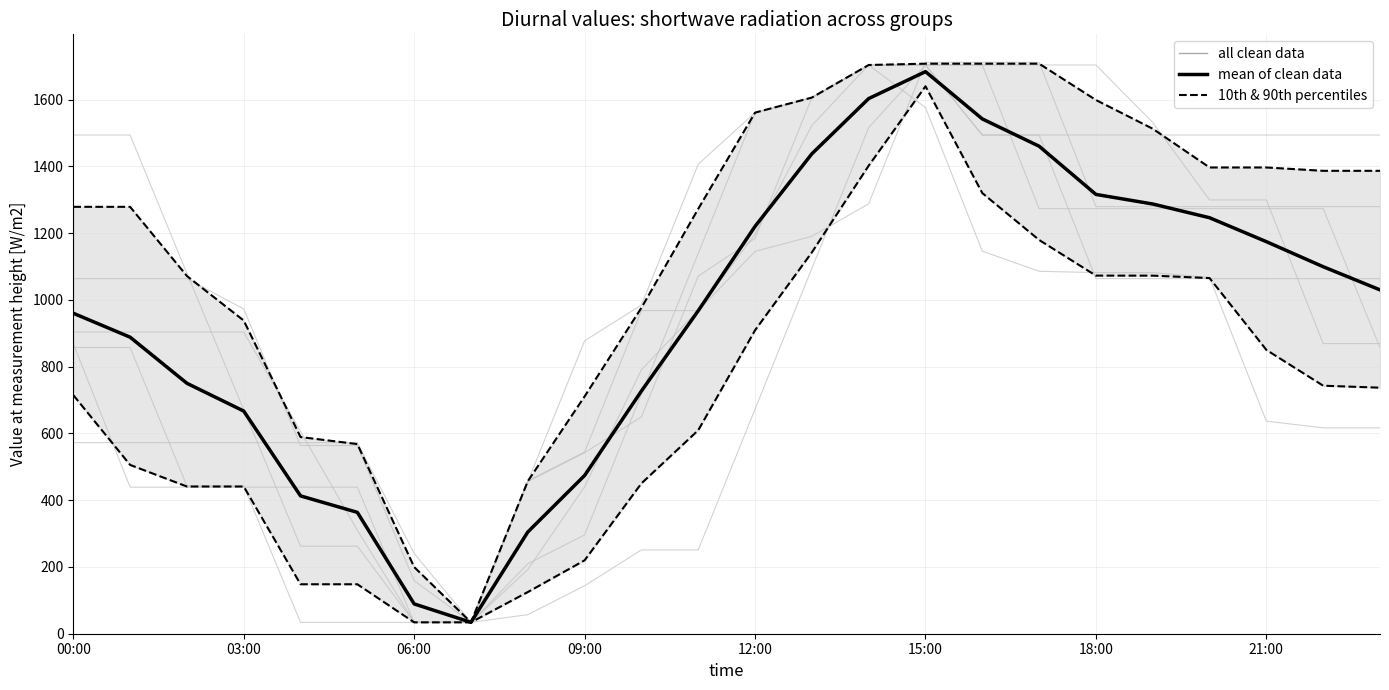

The value of 10th & 90th percentiles at 8 is 194.1. True or false?

False